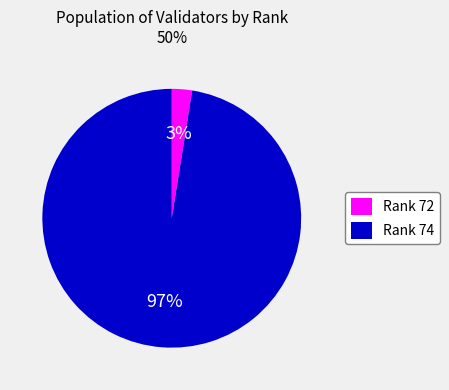

Combined, do Rank 72 and Rank 74 account for over 50%?

Yes